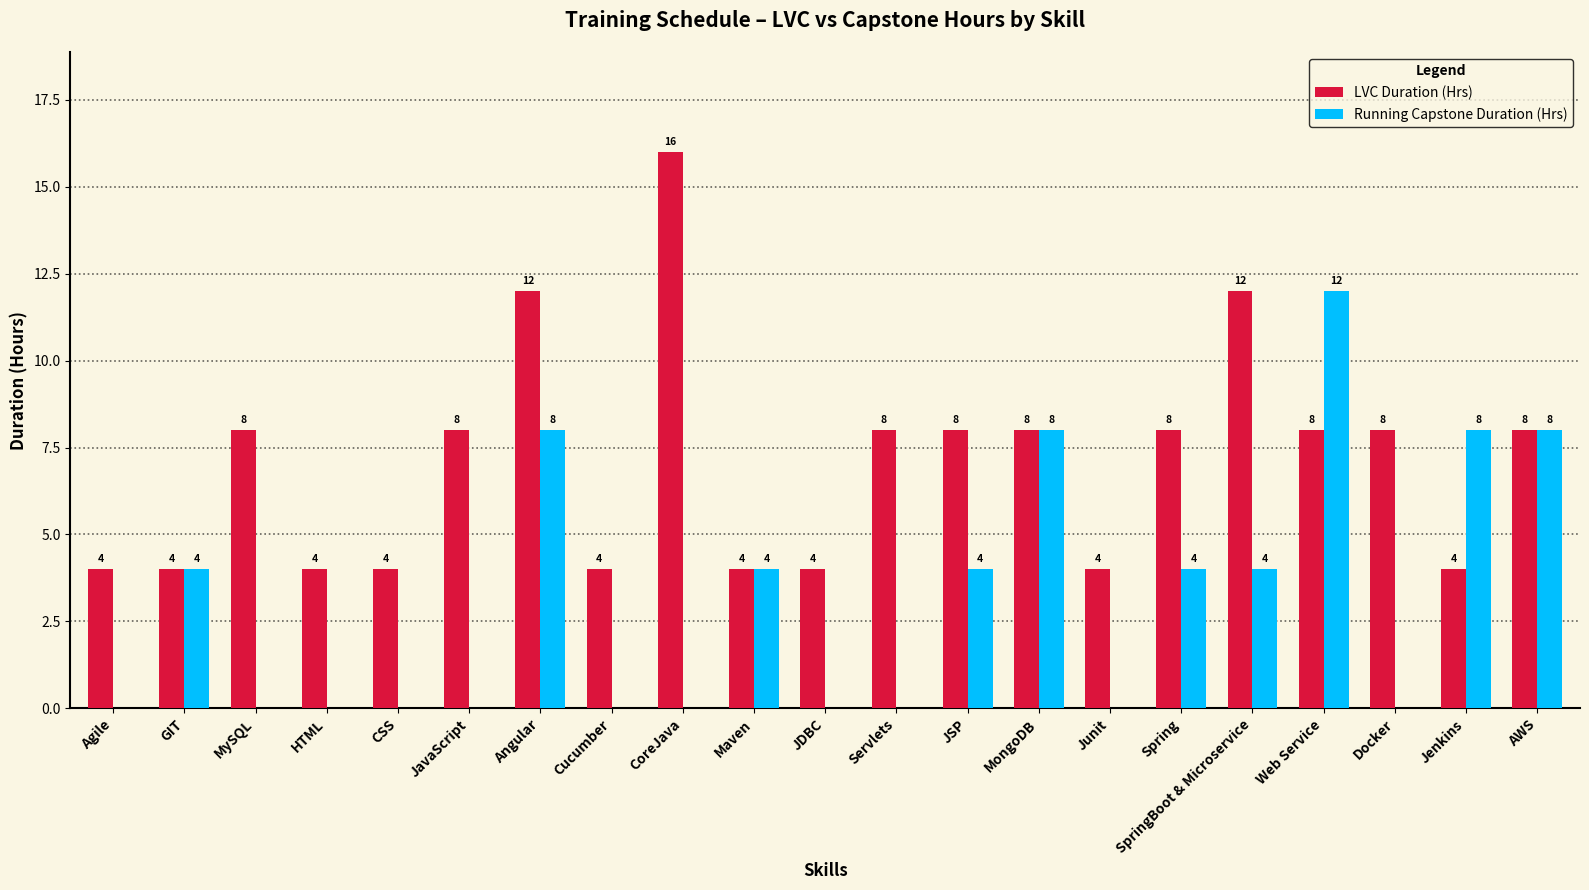

Does the chart contain stacked bars?

No